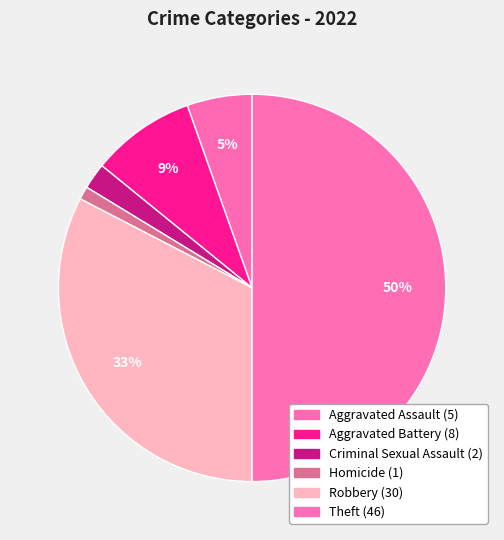

How many segments does this pie chart have?

6